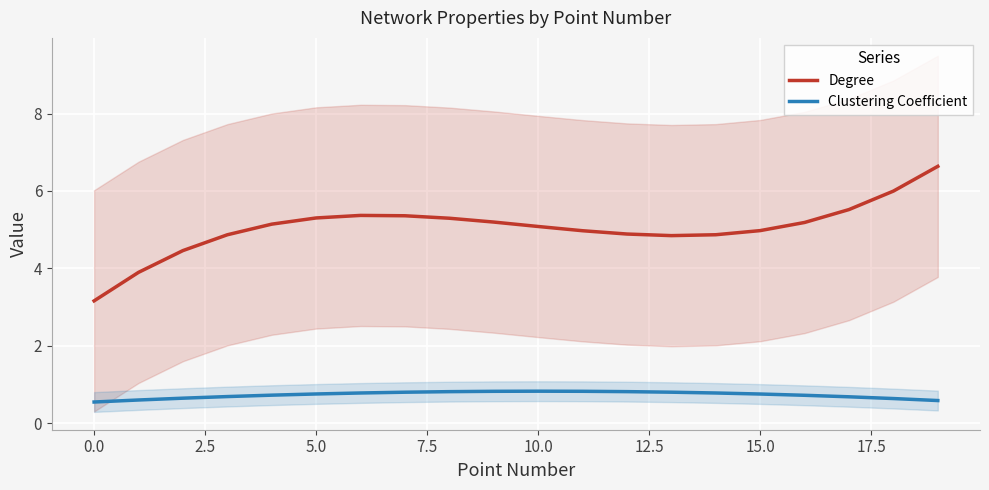

The Degree series shows 5.0 at 15.0. True or false?

True